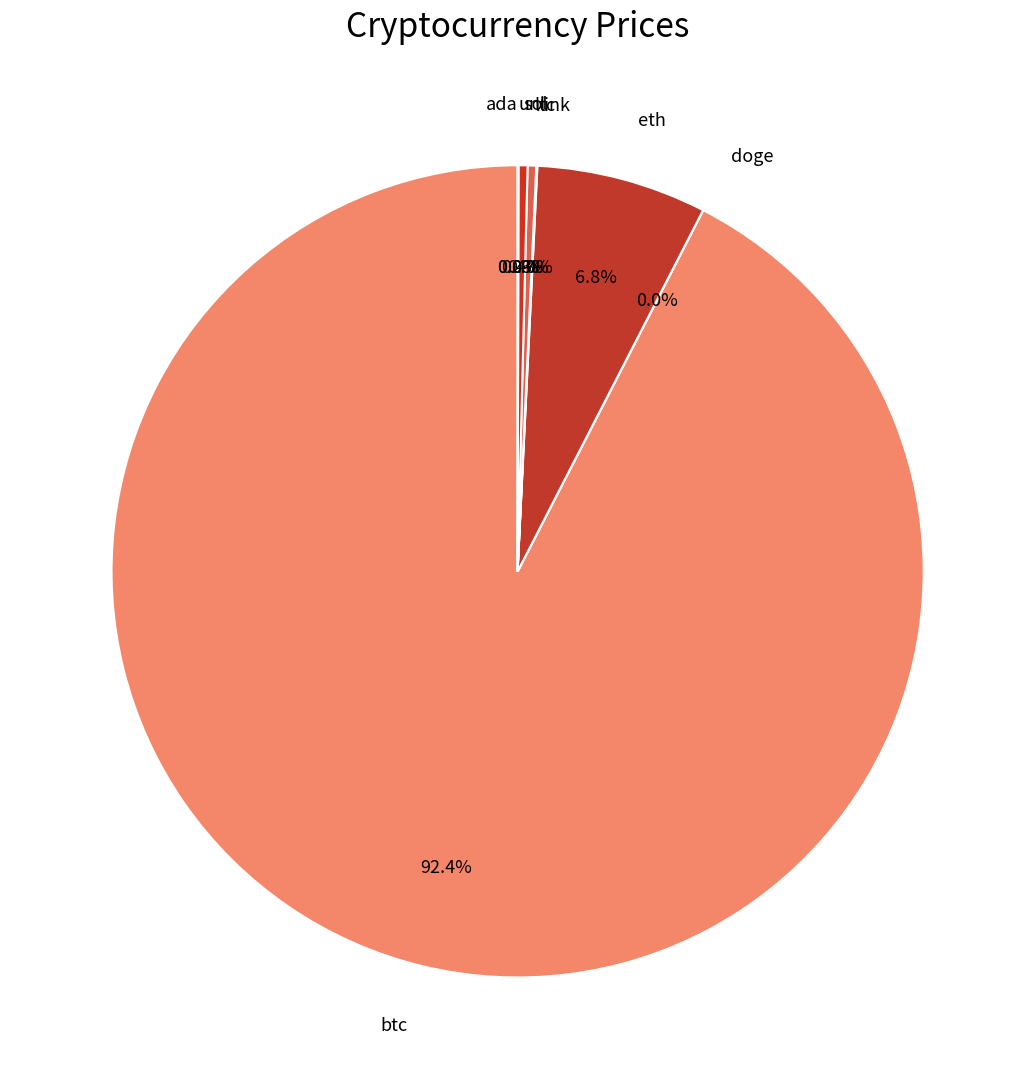

What is the largest slice in the pie chart?

btc